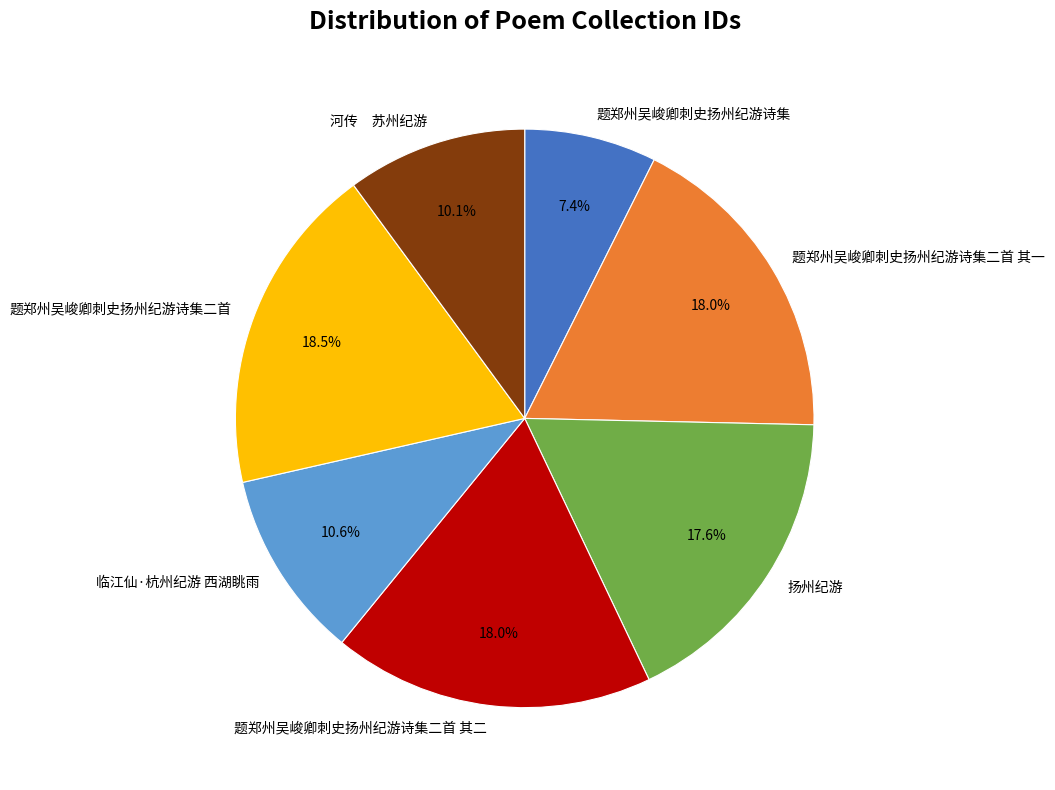

True or false: 题郑州吴峻卿刺史扬州纪游诗集二首 其一 accounts for 18% of the total.

True